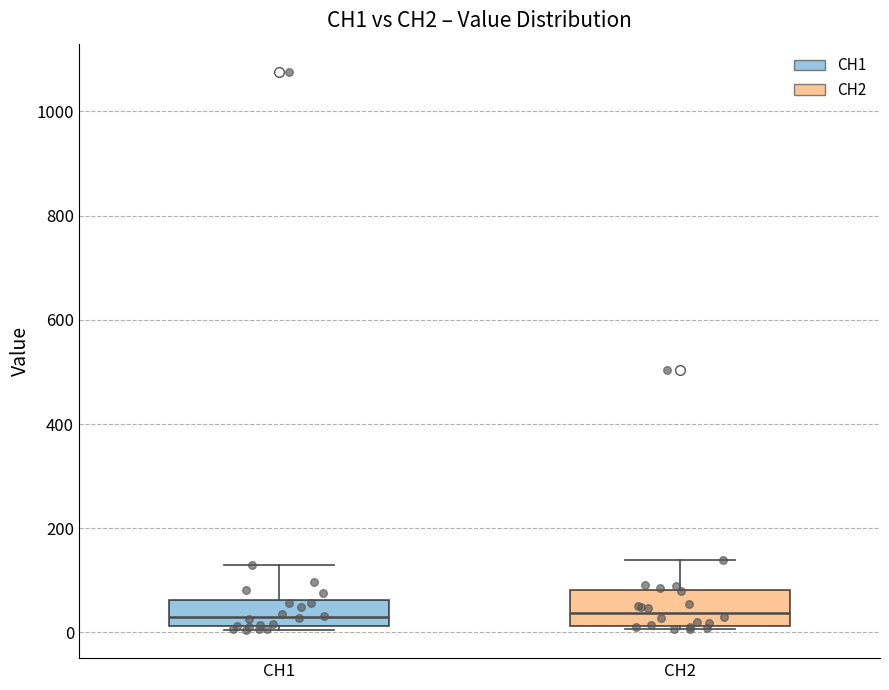

Reading left to right, read every box against the y-axis: the position of its median line, the range the box covers, and the ends of its whiskers. The values are not printed on the chart, so give them approximately, as read against the axis.

CH1: median 20 (inside the box), box 20 to 60, whiskers 0 to 120
CH2: median 40, box 20 to 80, whiskers 0 to 140